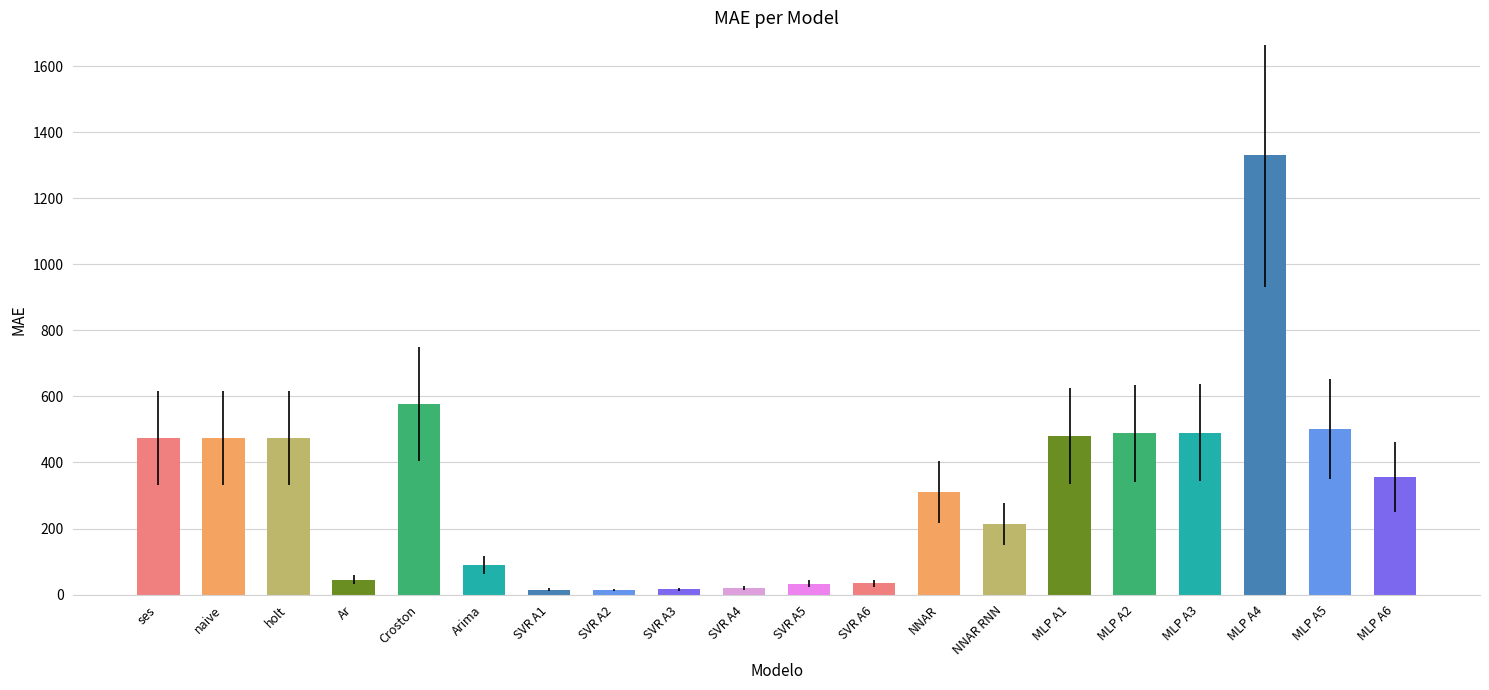

What is the change in value from holt to MLP A2?

+15.4